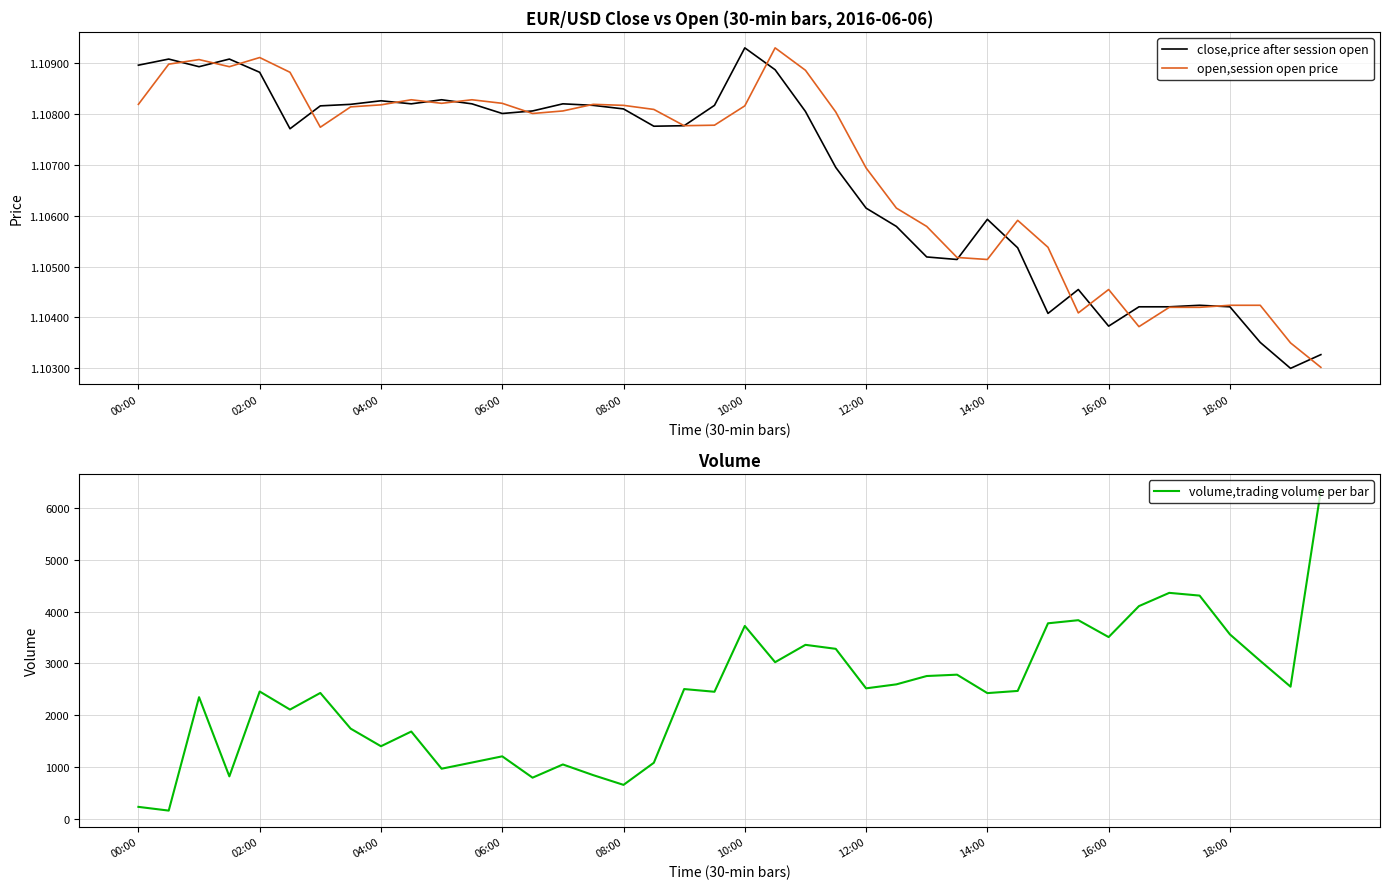

True or false: open,session open price has a value of 1.8 at 00:00.

False